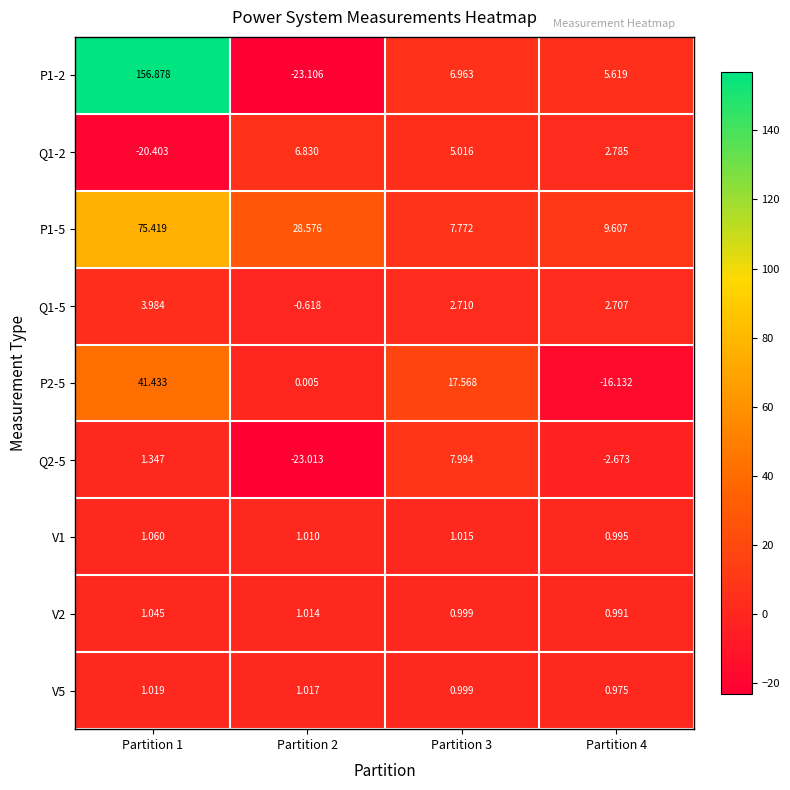

Is the value of Q1-2 at Partition 4 greater than the value of P1-2 at Partition 3?

No